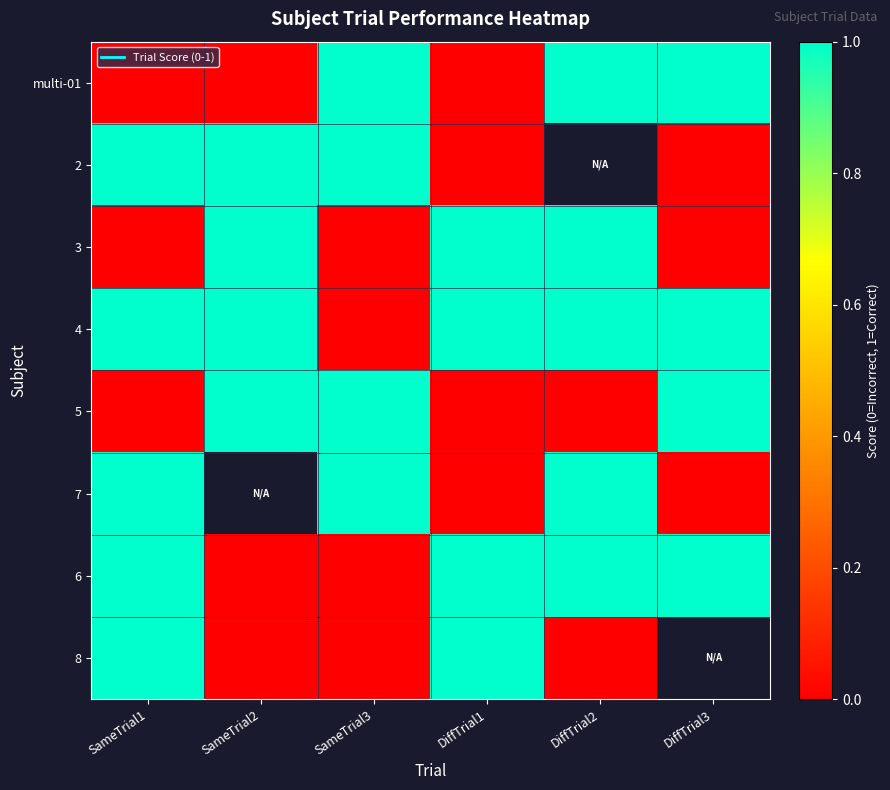

List the series in order of their peak value, lowest first.

multi-01, 2, 3, 4, 5, 7, 6, 8